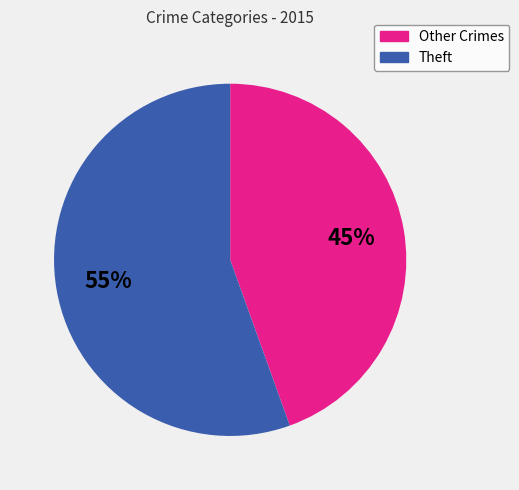

Does any single category account for the majority?

Yes